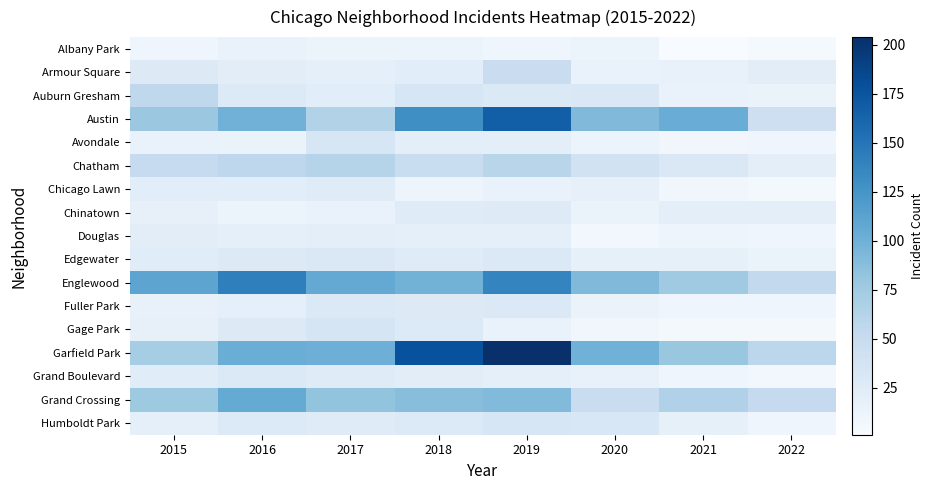

Which series changed the most between 2017 and 2019?

Garfield Park